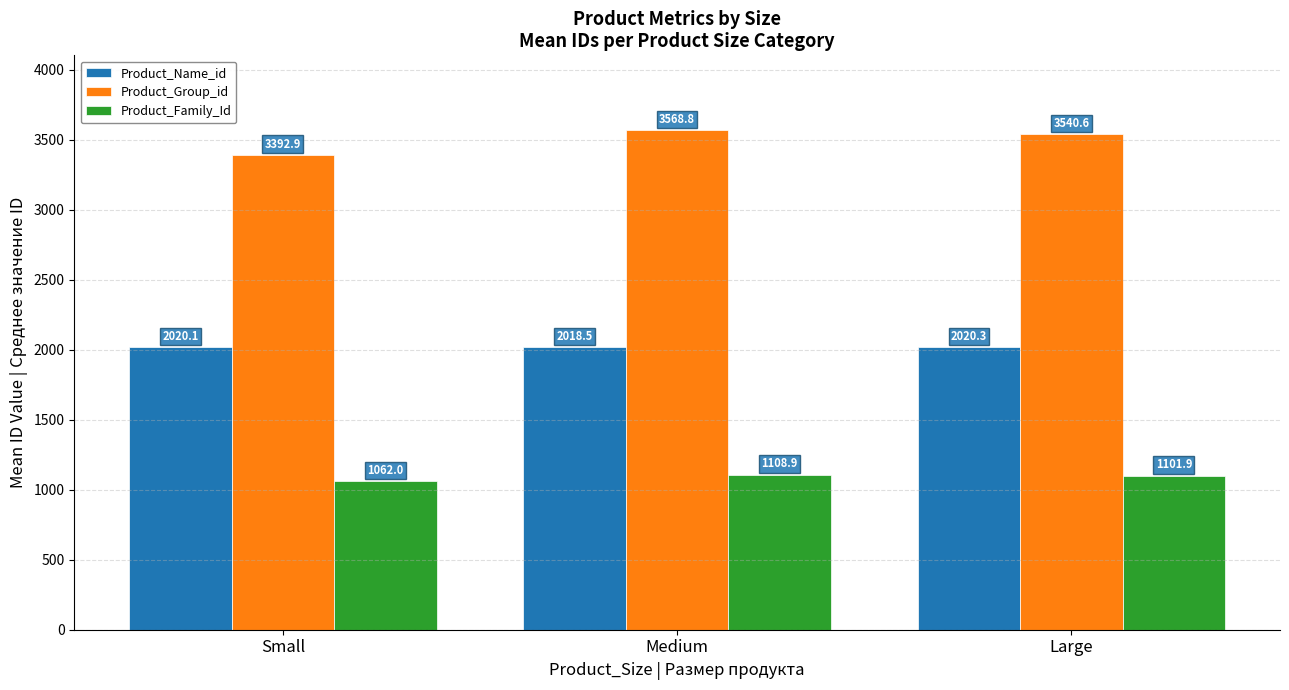

Does the chart contain stacked bars?

No